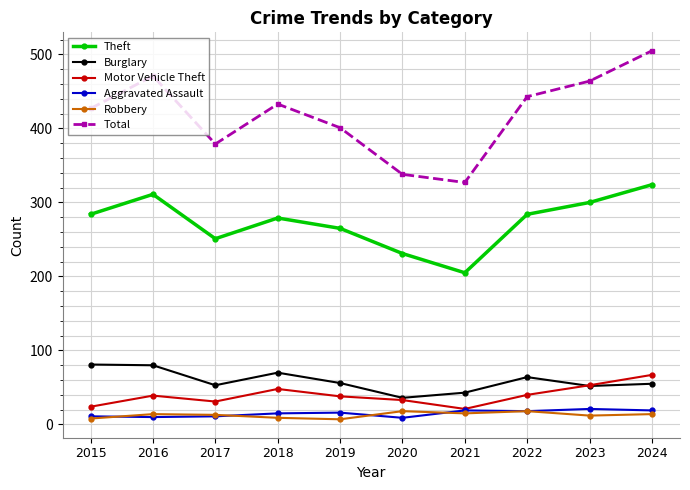

What is the difference between the Robbery values at 2015 and 2021?

7